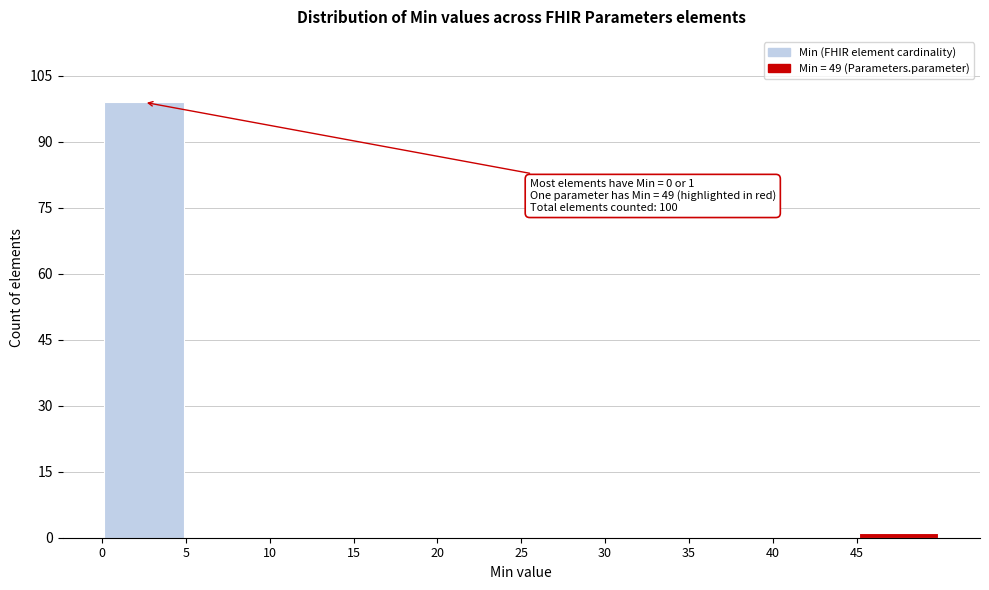

Which range on the x-axis has the tallest bar?

-0.5 to 4.5